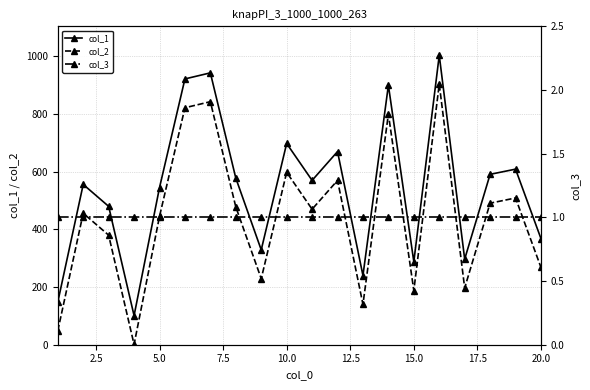

How many lines are shown in the chart?

3